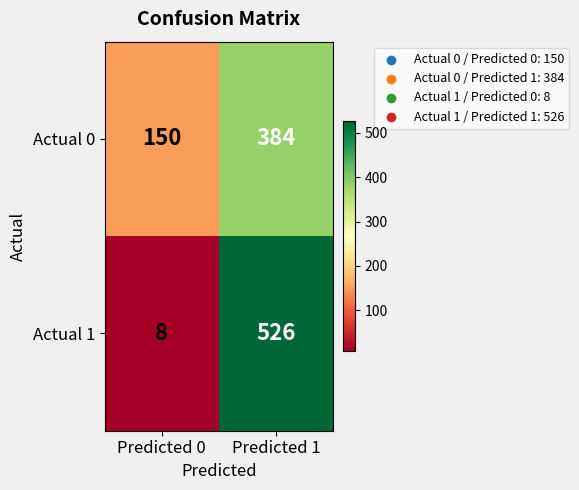

The Actual 0 series shows 384 at Predicted 1. True or false?

True